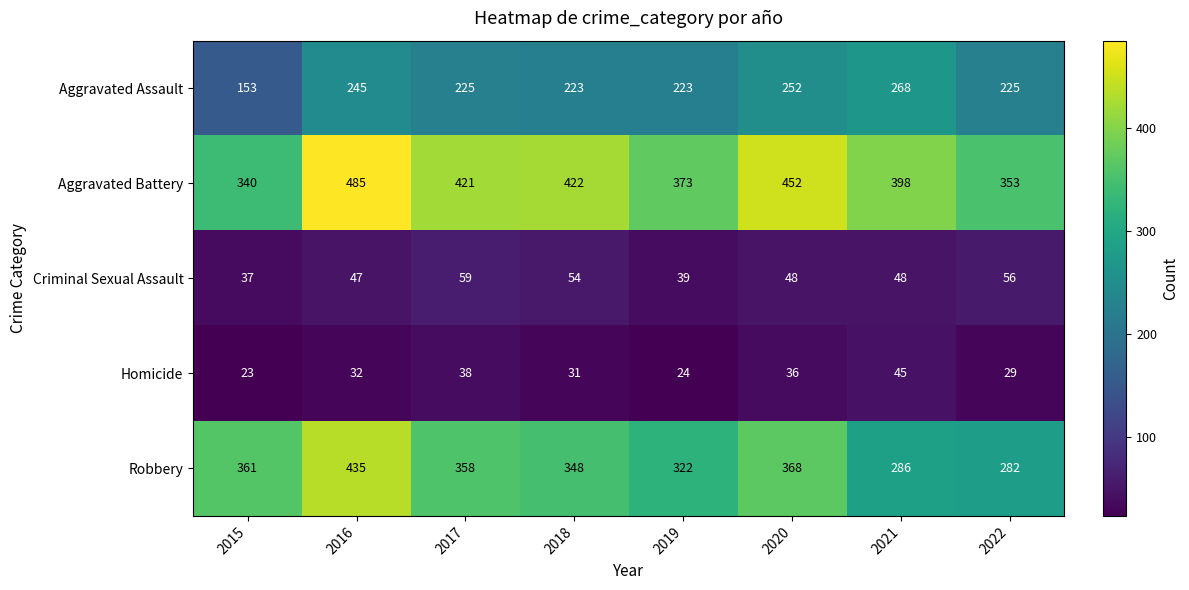

Which category has the highest value in the Aggravated Battery series?

2016